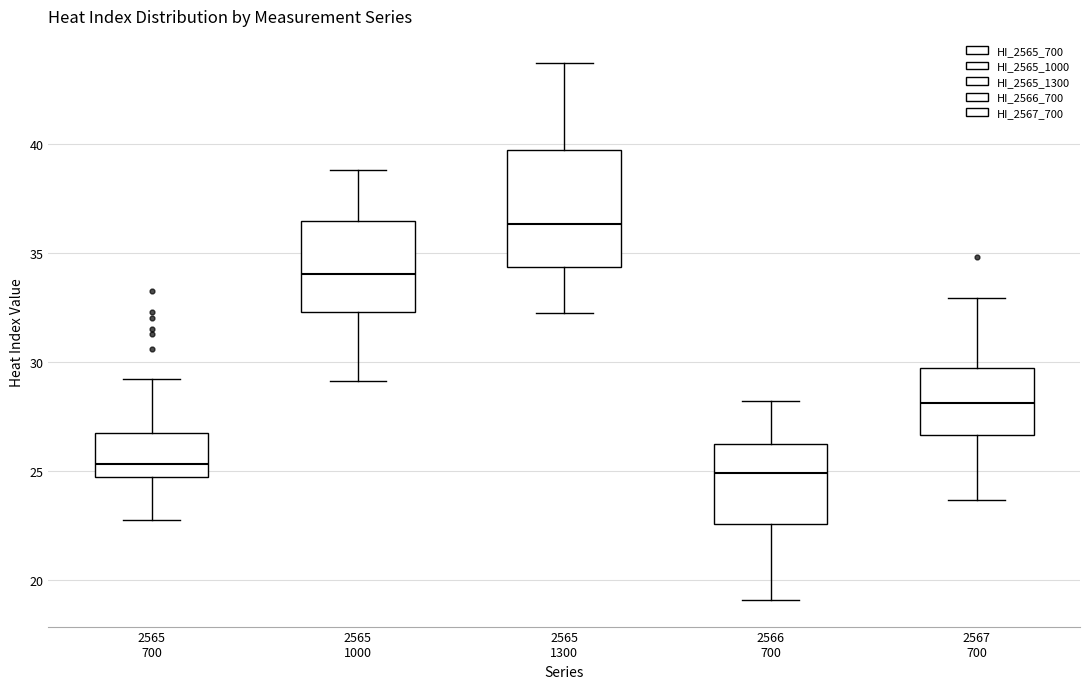

Comparing the boxes themselves (not the whiskers), which one is the tallest?

2565 1300